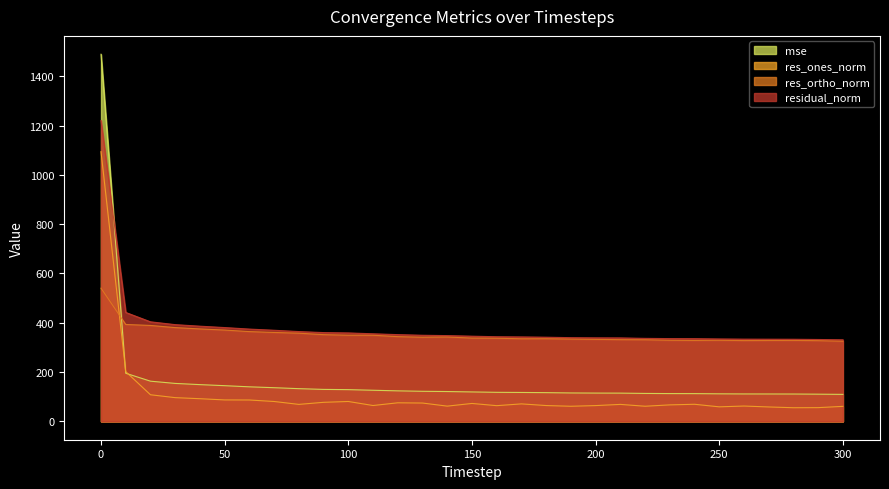

How many categories are shown in the chart?

31